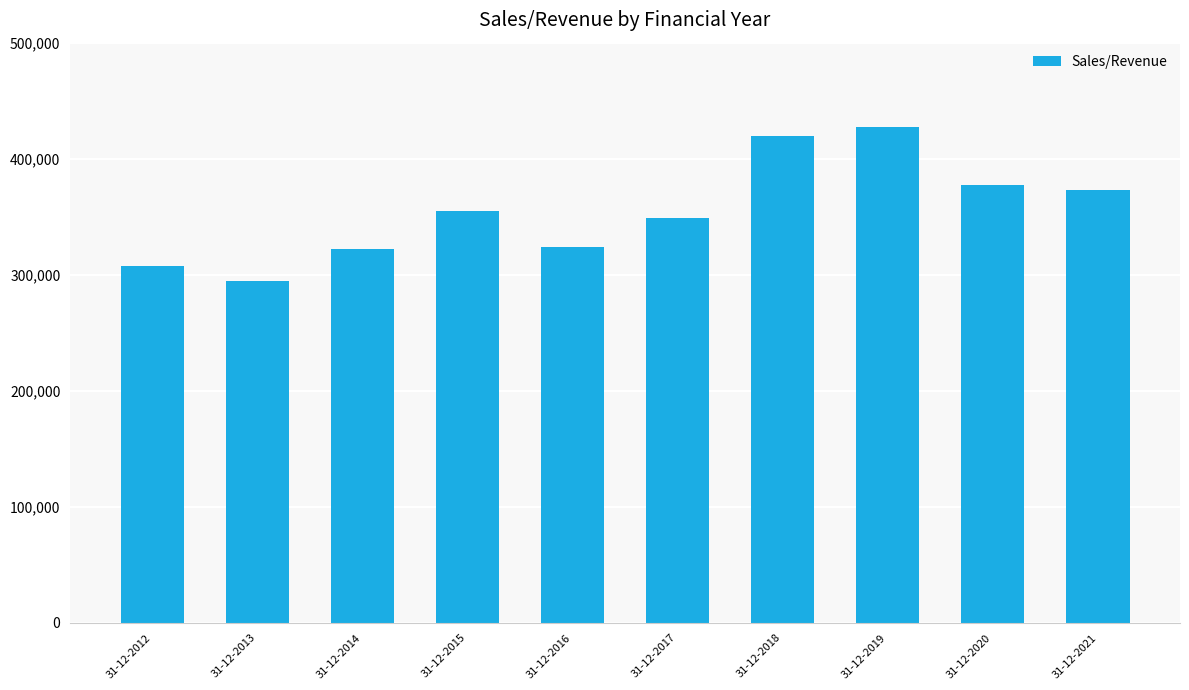

Reading left to right, extract all data points from this chart.

307691	294713	321889	354988	324096	349306	419847	427282	377332	372623